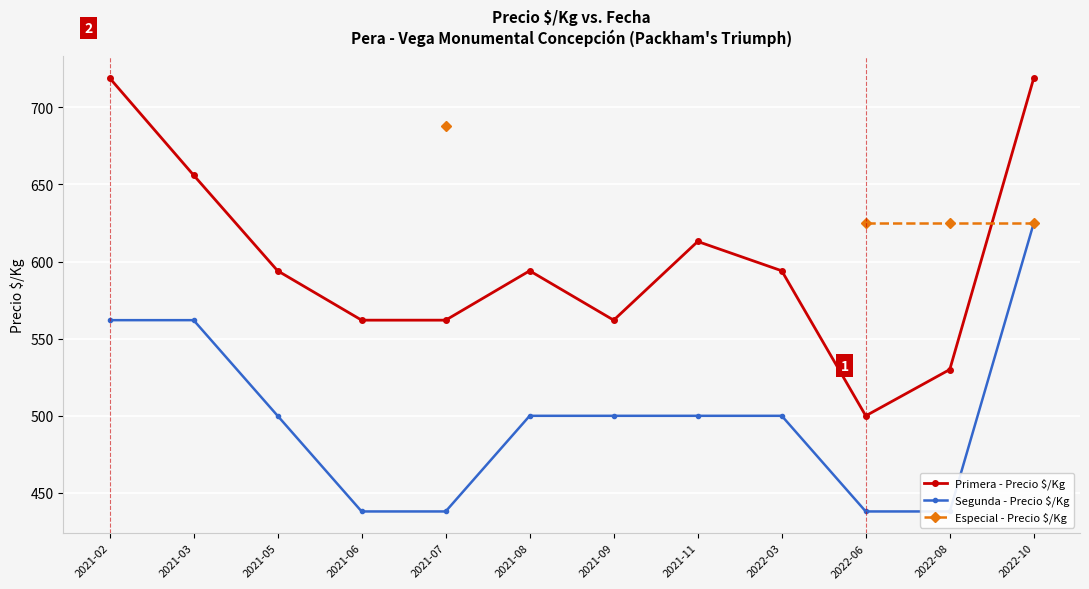

What is the lowest value of the Primera - Precio $/Kg series?

500